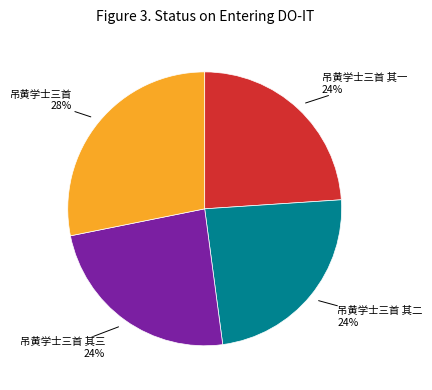

Does any single category account for the majority?

No